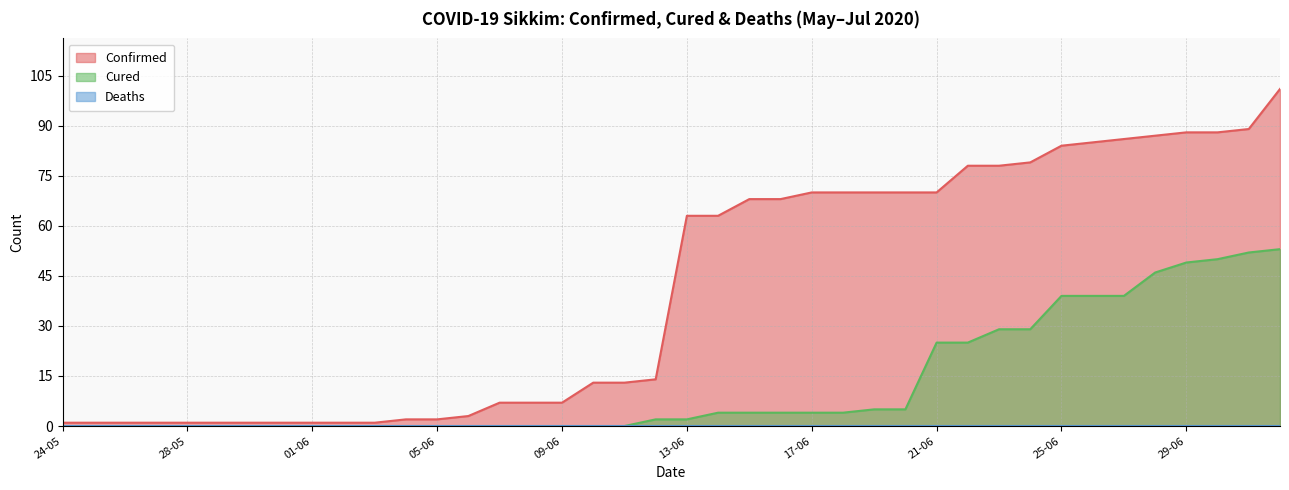

How many data points in Confirmed are above 63?

18